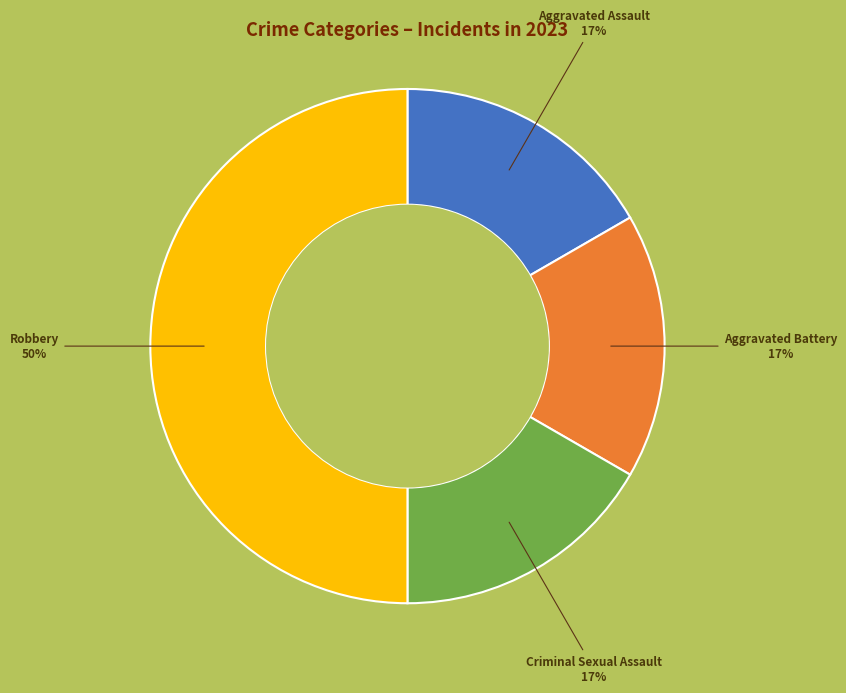

What is the ratio of the value at Aggravated Assault to the value at Robbery?

0.3